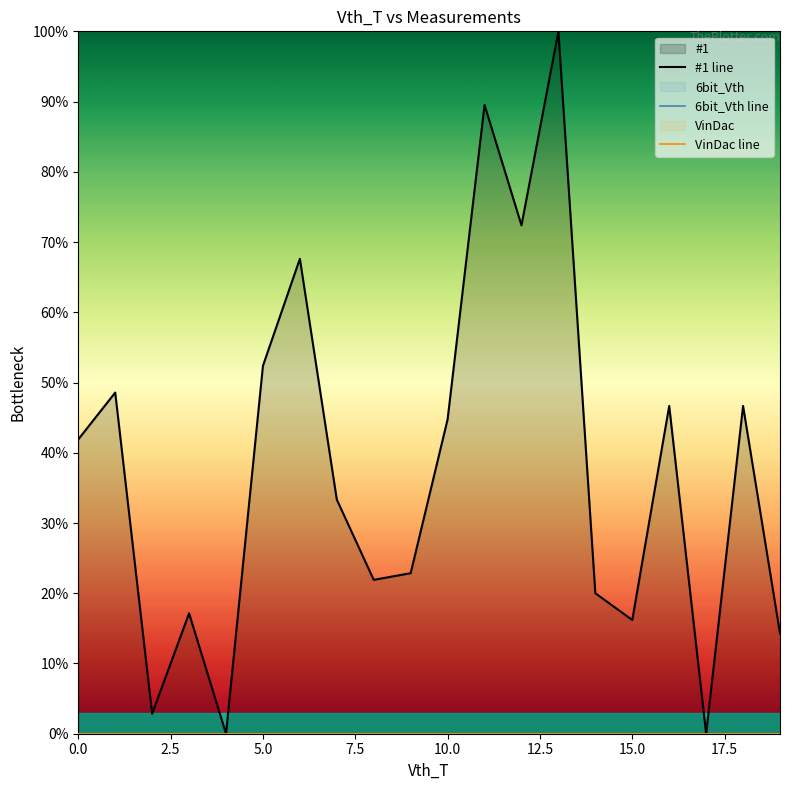

How many lines are shown in the chart?

3